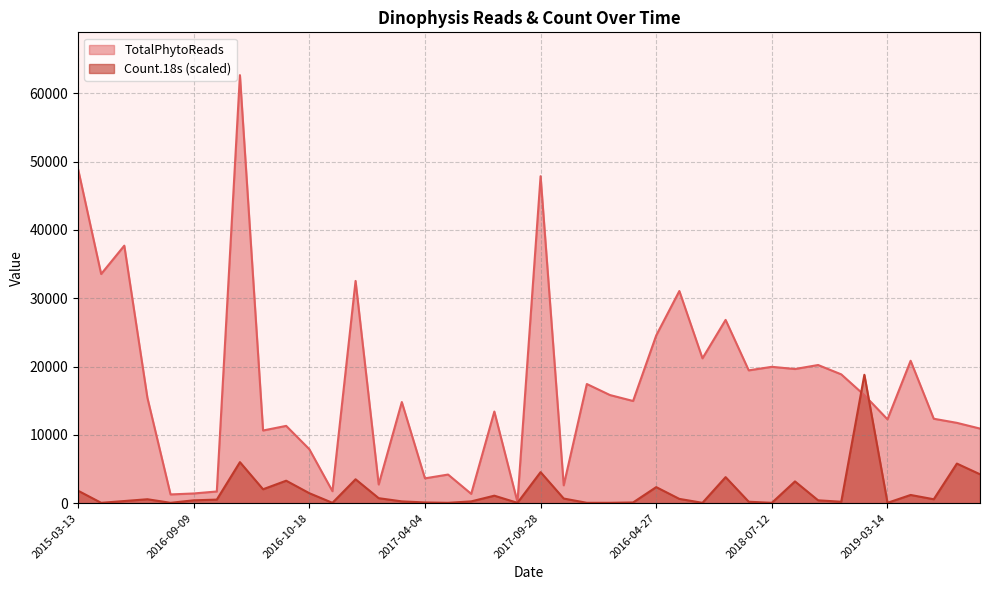

Is it true that Count.18s equals 52.2 at 2015-12-16?

True